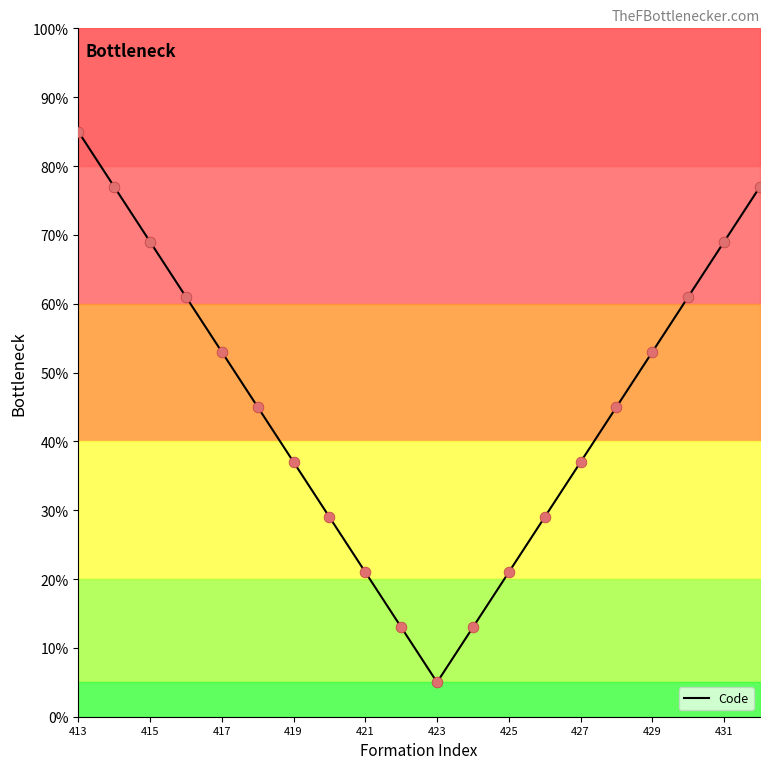

The Code series shows 69 at 415. True or false?

True